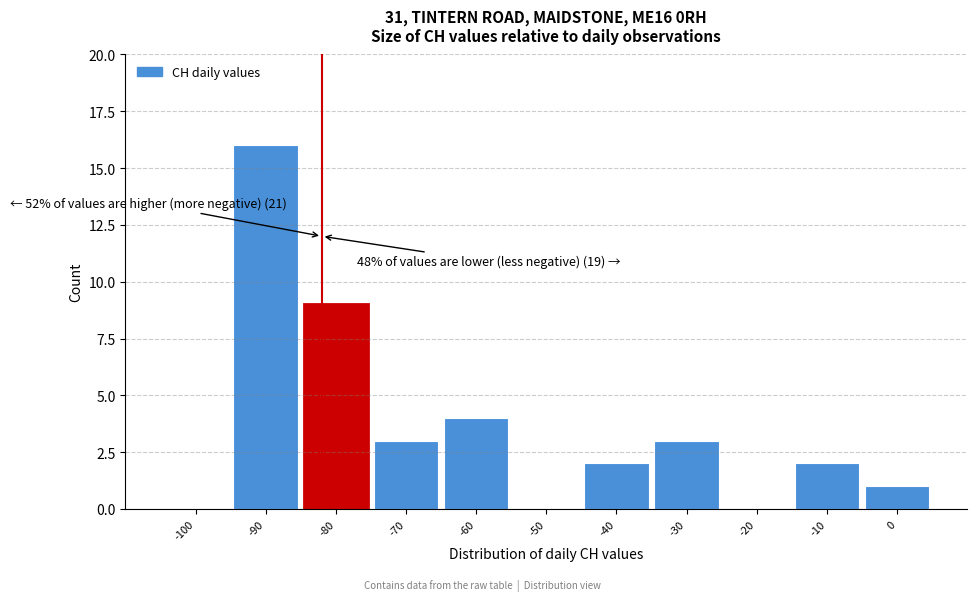

Reading left to right, what are all the values shown in this chart?

-100=0	-90=16	-80=9	-70=3	-60=4	-50=0	-40=2	-30=3	-20=0	-10=2	0=1